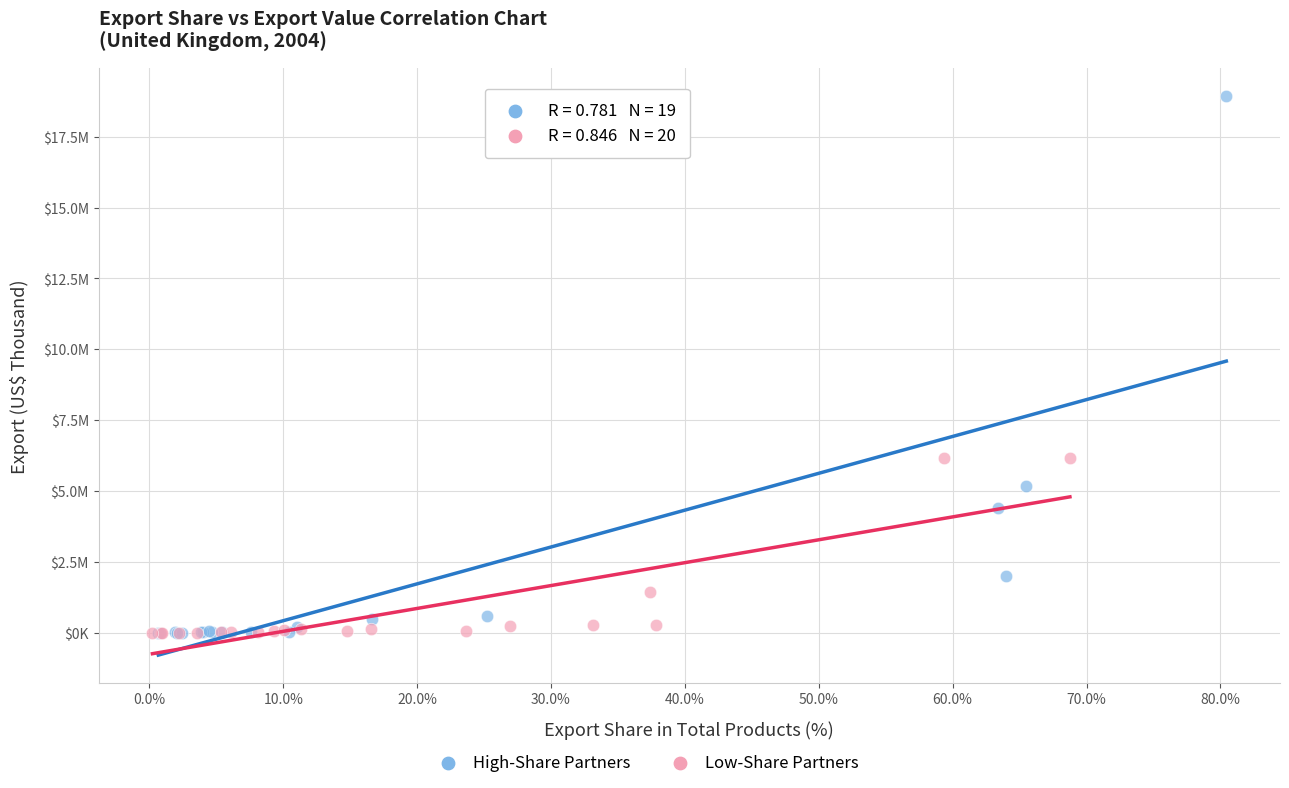

Which series has the largest Y range (max minus min)?

High-Share Partners